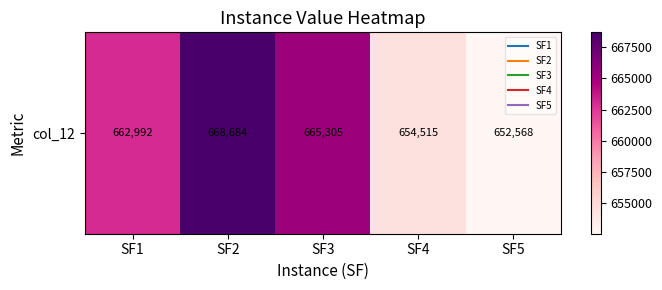

Is it true that the value at SF5 is 652567.9?

True